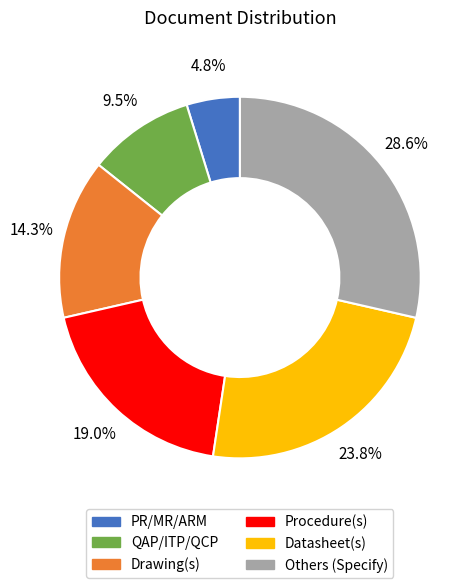

Between QAP/ITP/QCP and Datasheet(s), which is larger?

Datasheet(s)